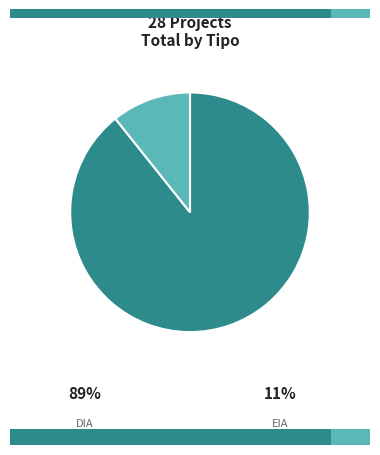

Is it true that DIA is 99% of the pie?

False